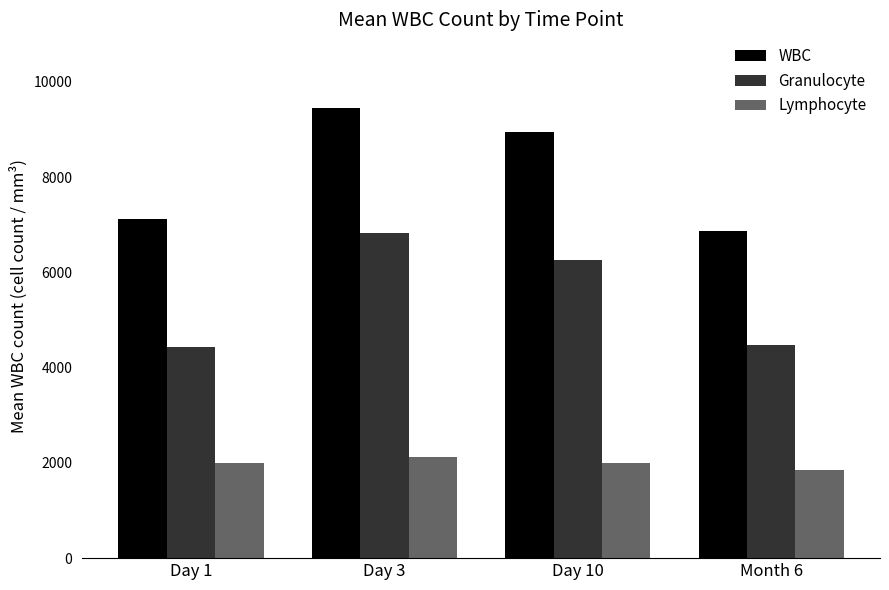

How many values in the Lymphocyte series are below 2003?

2